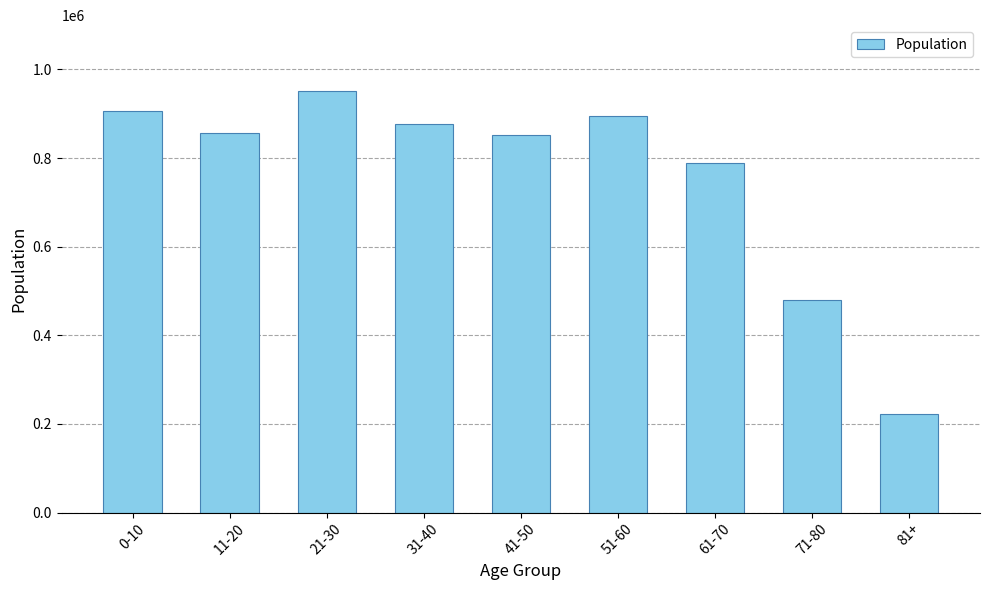

Are the bars horizontal?

No